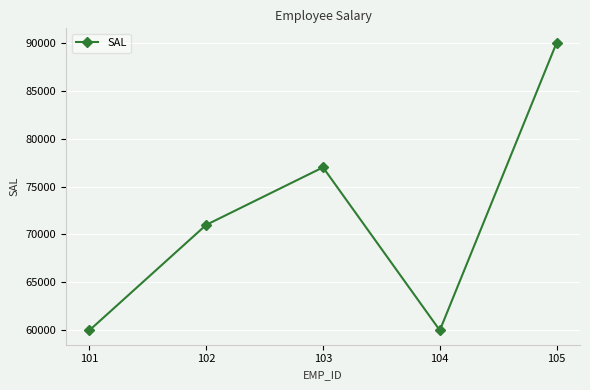

What is the change in value from 103 to 104?

-17000